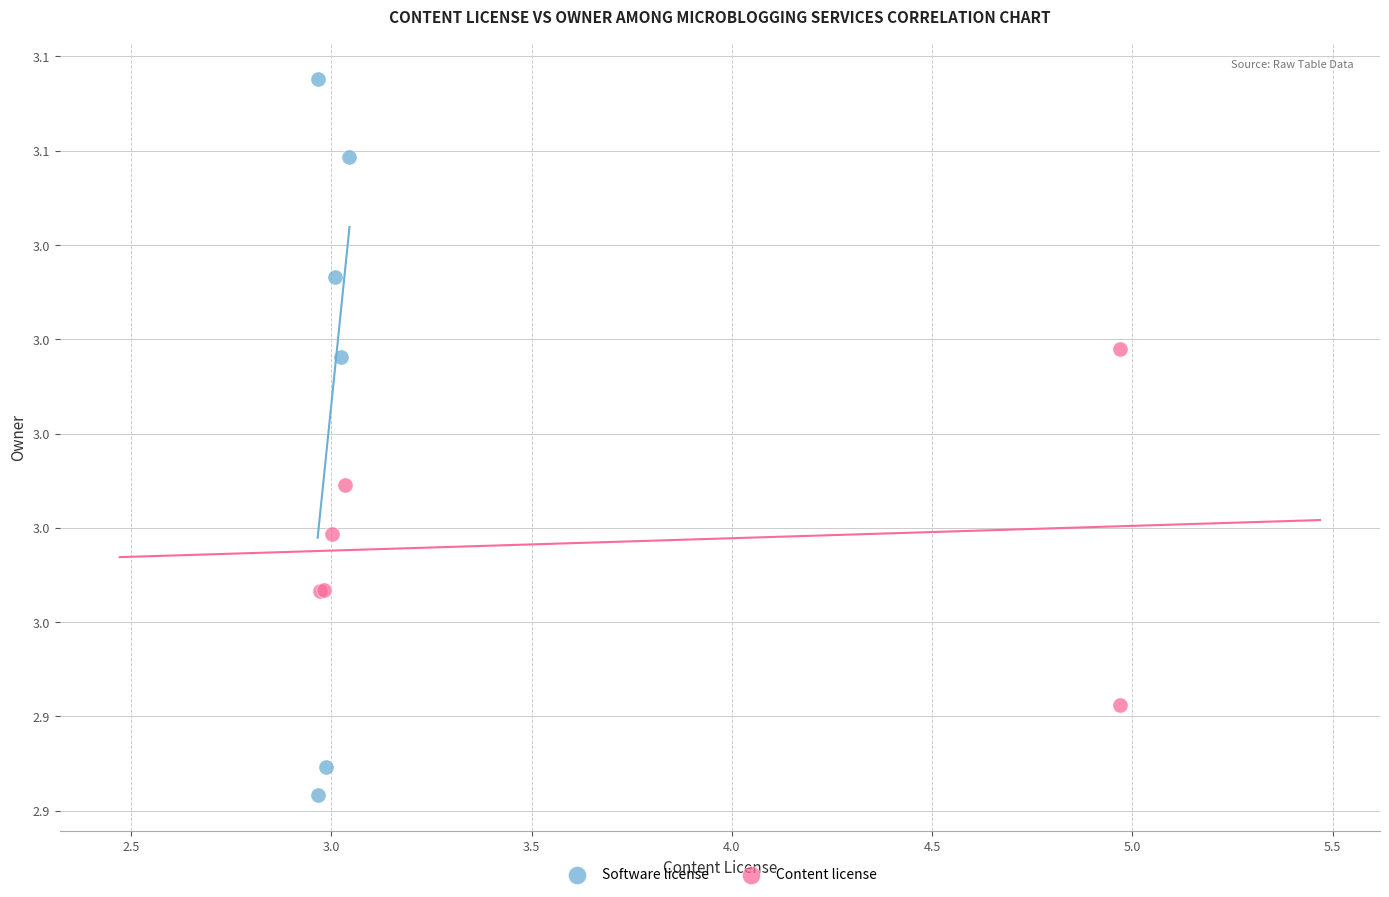

Which series reaches the maximum Y coordinate?

Software license